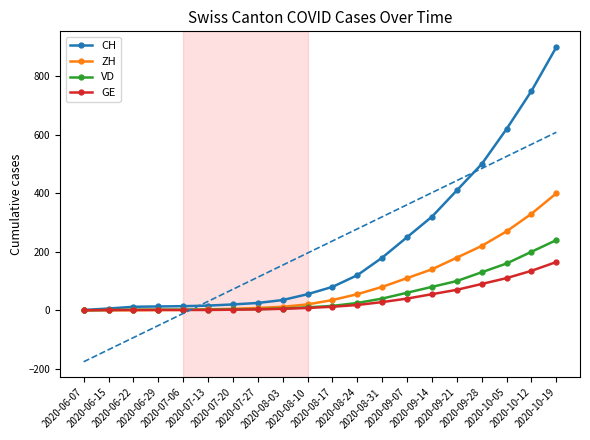

What is the difference between the CH values at 2020-10-12 and 2020-08-31?

570